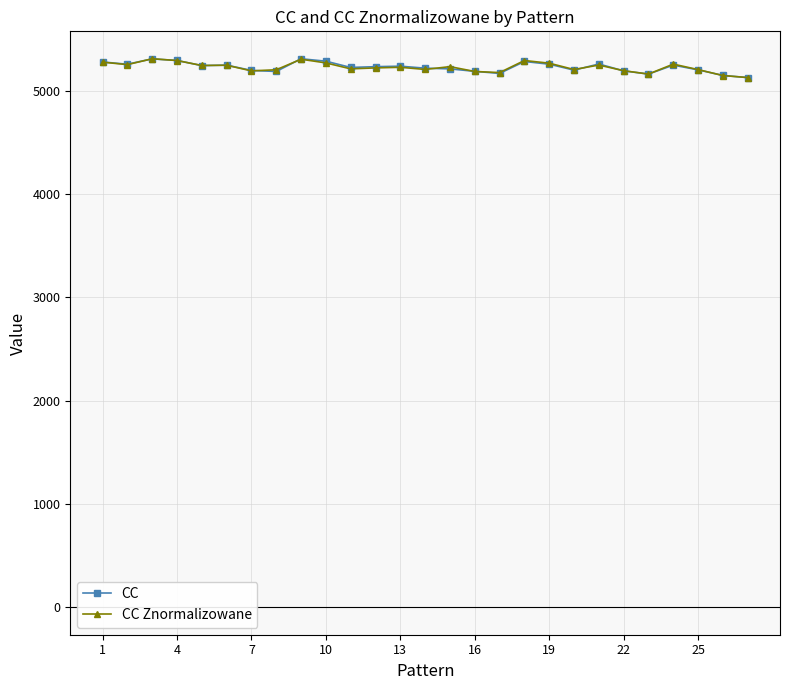

True or false: CC has more than 2 points higher than both neighbors.

True